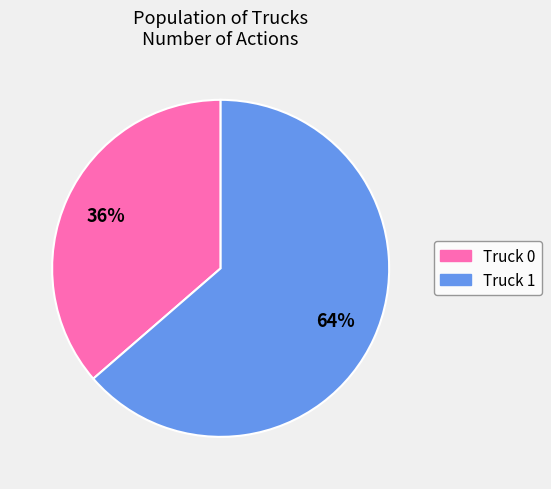

Approximately how many times larger is the value at Truck 0 compared to Truck 1?

0.6